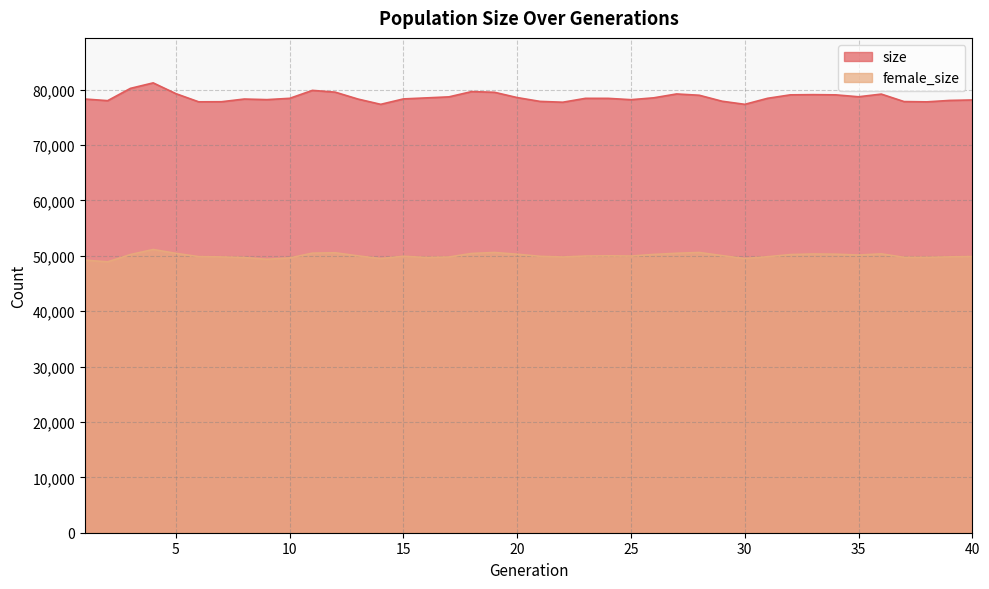

Reading left to right, what are all the values shown in this chart?

size: 1=78299	2=78005	3=80222	4=81215	5=79267	6=77794	7=77808	8=78297	9=78191	10=78426	11=79861	12=79540	13=78294	14=77341	15=78320	16=78503	17=78691	18=79643	19=79516	20=78561	21=77872	22=77722	23=78423	24=78418	25=78182	26=78517	27=79214	28=78981	29=77903	30=77341	31=78428	32=79052	33=79090	34=79051	35=78707	36=79190	37=77839	38=77787	39=78047	40=78130
female_size: 1=49209	2=48906	3=50219	4=51131	5=50437	6=49848	7=49795	8=49689	9=49368	10=49613	11=50474	12=50543	13=49984	14=49499	15=49914	16=49697	17=49782	18=50420	19=50593	20=50278	21=49905	22=49781	23=49954	24=49991	25=49952	26=50241	27=50452	28=50593	29=50029	30=49506	31=49832	32=50214	33=50323	34=50286	35=50129	36=50345	37=49720	38=49720	39=49803	40=49863